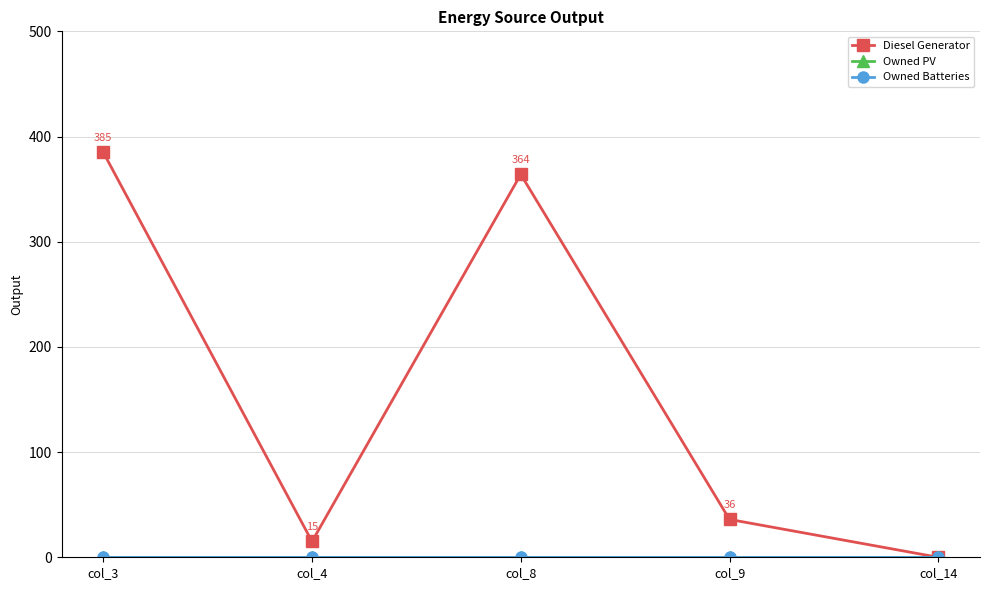

True or false: Diesel Generator and Owned PV cross at least once.

False